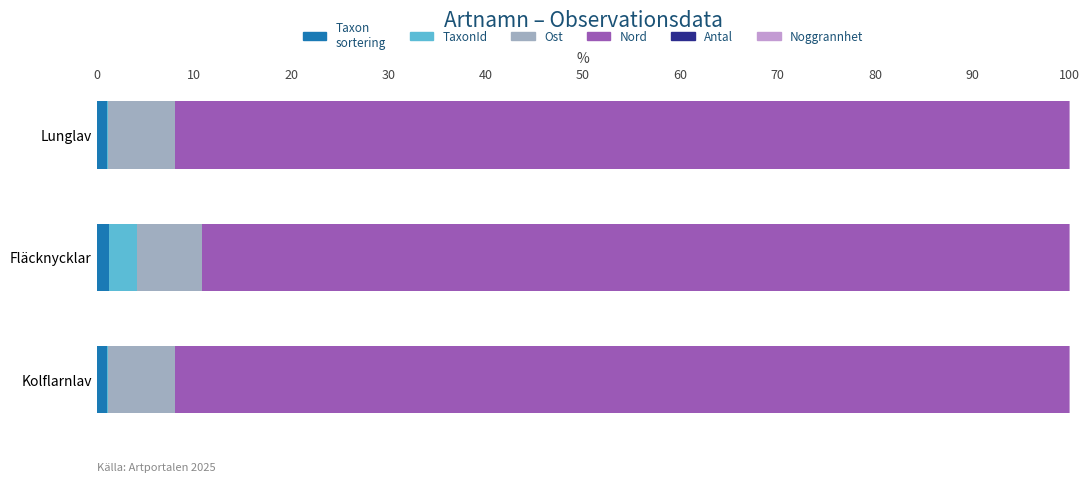

How many data points does each series have?

3